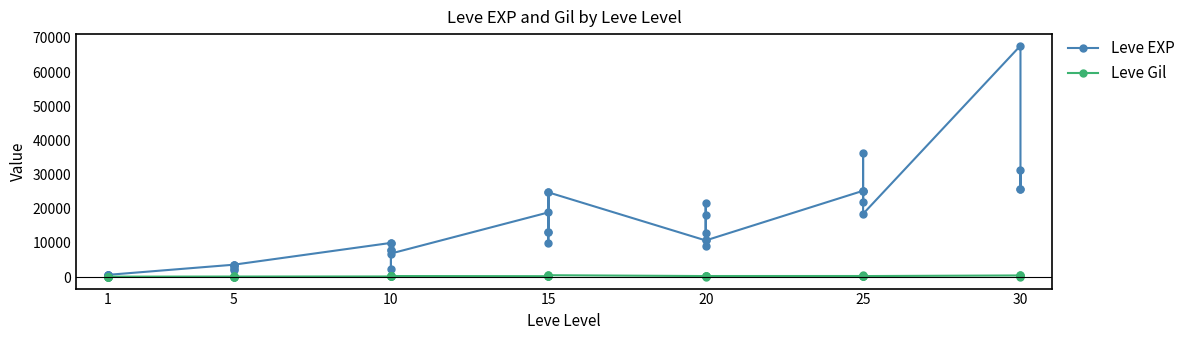

Which series ends up on top after the final intersection of Leve EXP and Leve Gil?

Leve EXP